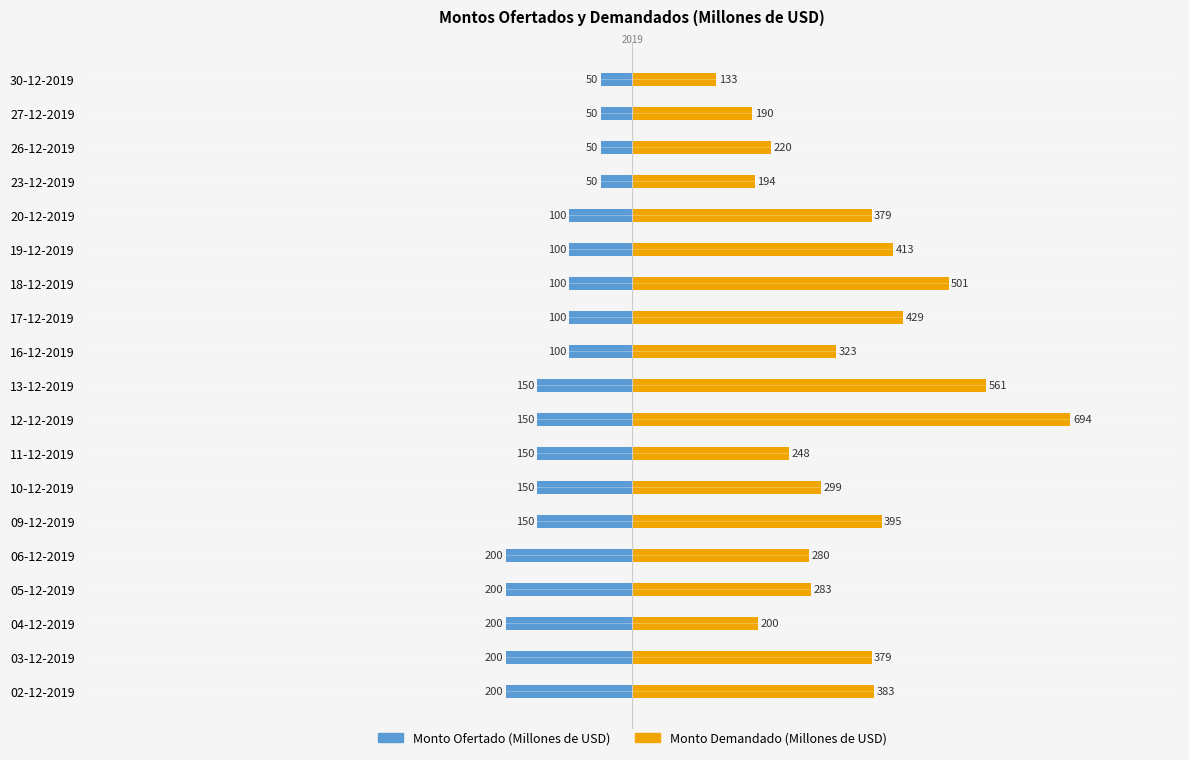

Rank the categories by Monto Demandado (Millones de USD) value from lowest to highest.

30-12-2019, 27-12-2019, 23-12-2019, 04-12-2019, 26-12-2019, 11-12-2019, 06-12-2019, 05-12-2019, 10-12-2019, 16-12-2019, 03-12-2019, 20-12-2019, 02-12-2019, 09-12-2019, 19-12-2019, 17-12-2019, 18-12-2019, 13-12-2019, 12-12-2019